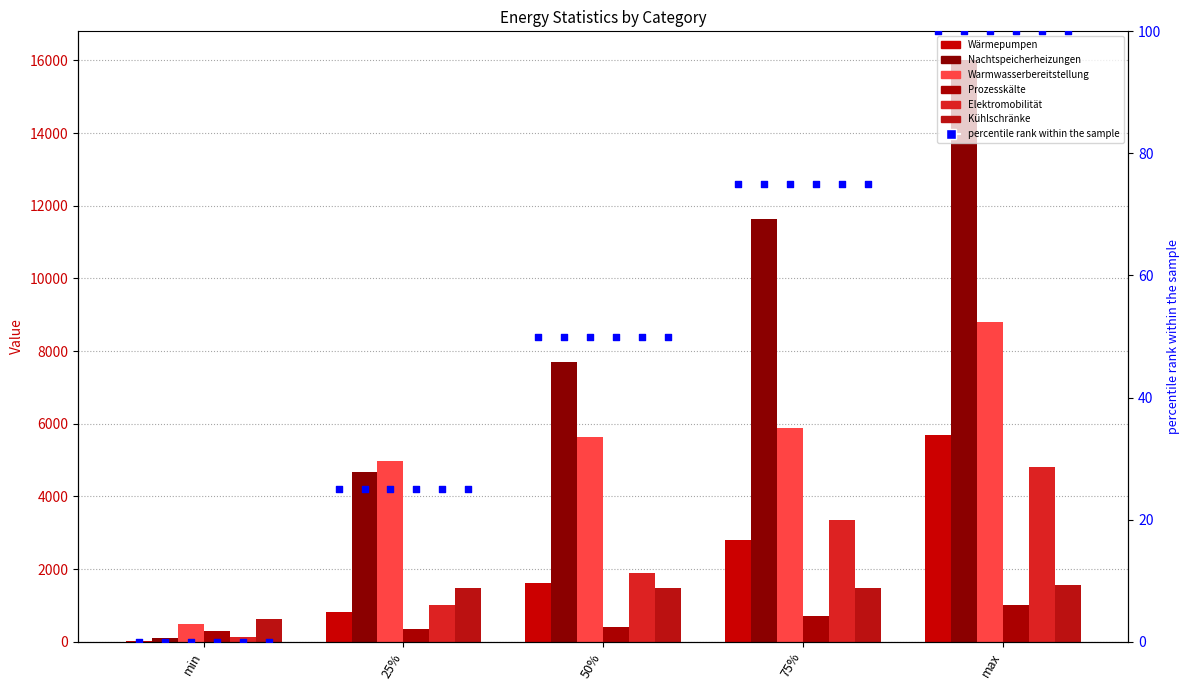

At how many categories does at least one series exceed 6562?

3